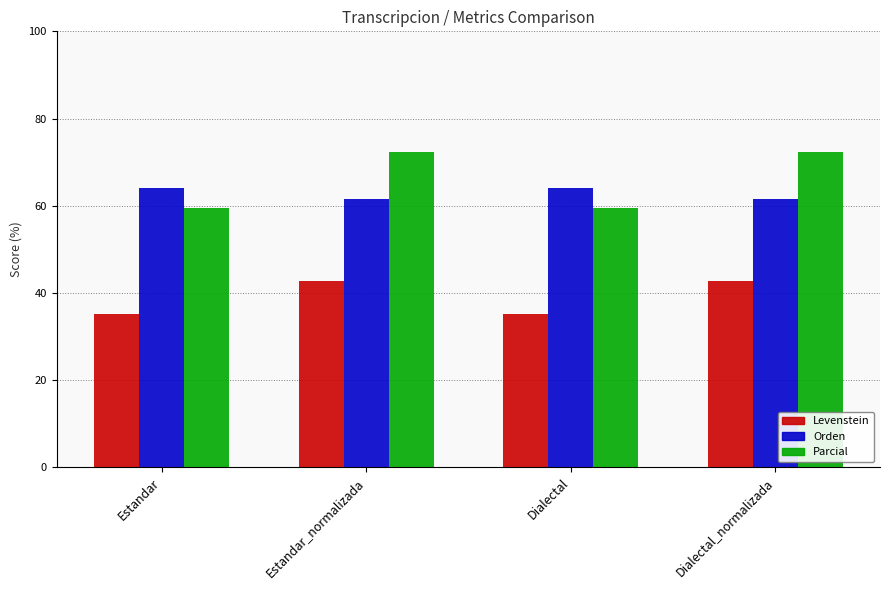

Which series has the largest total across all categories?

Parcial